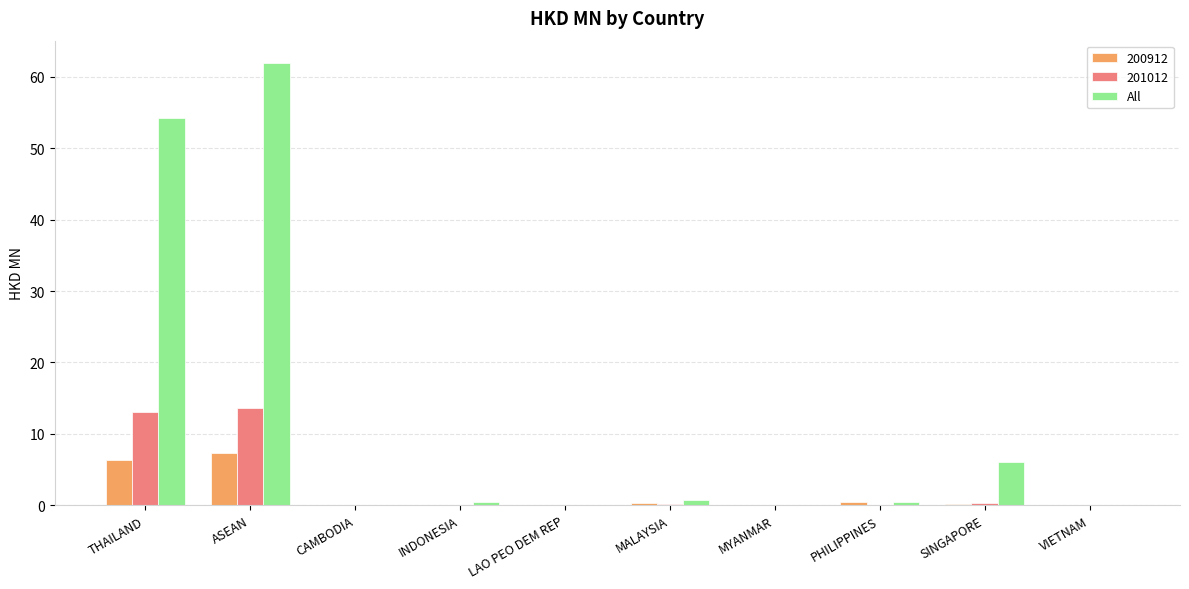

Is it true that 201012 equals 0.0 at CAMBODIA?

True